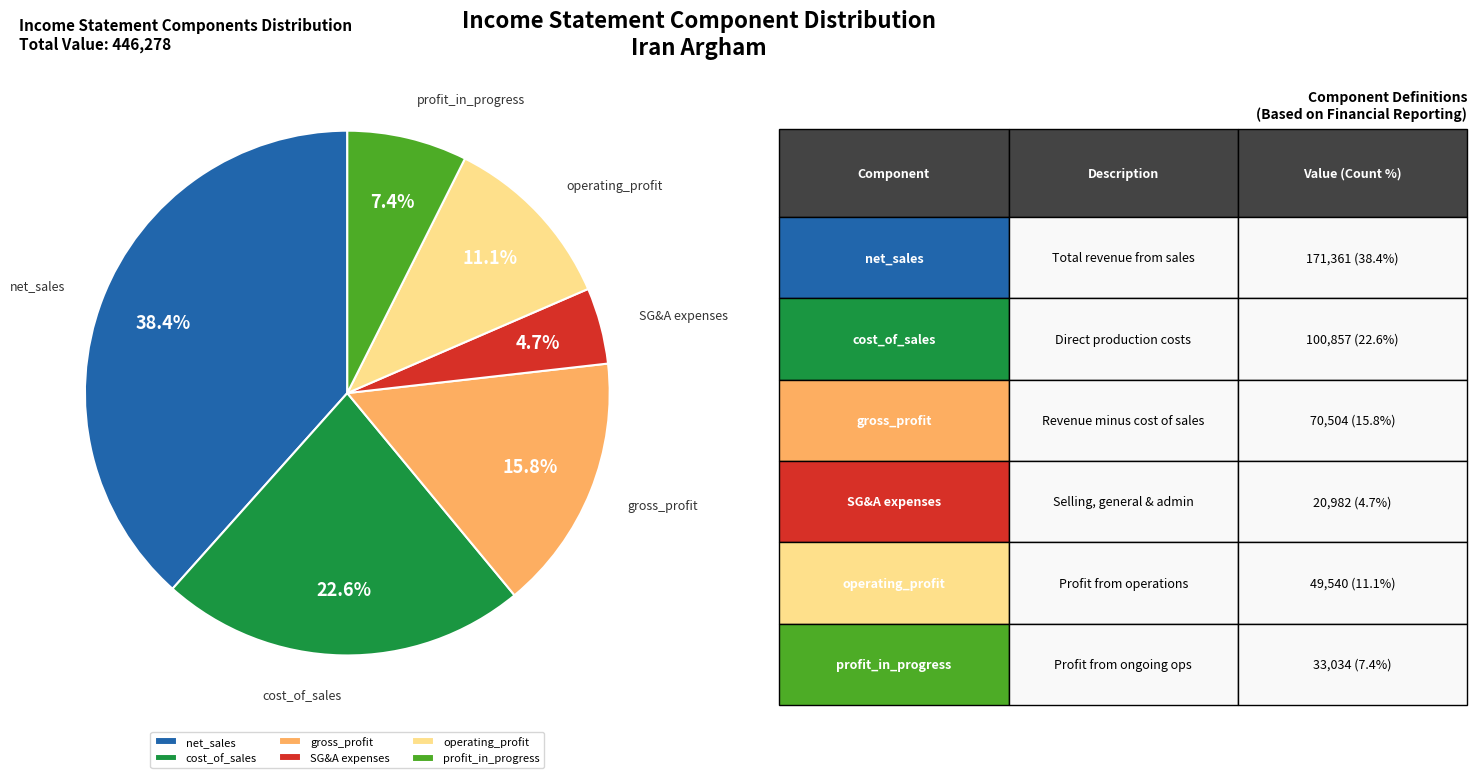

Which has a higher value, operating_profit or cost_of_sales?

cost_of_sales